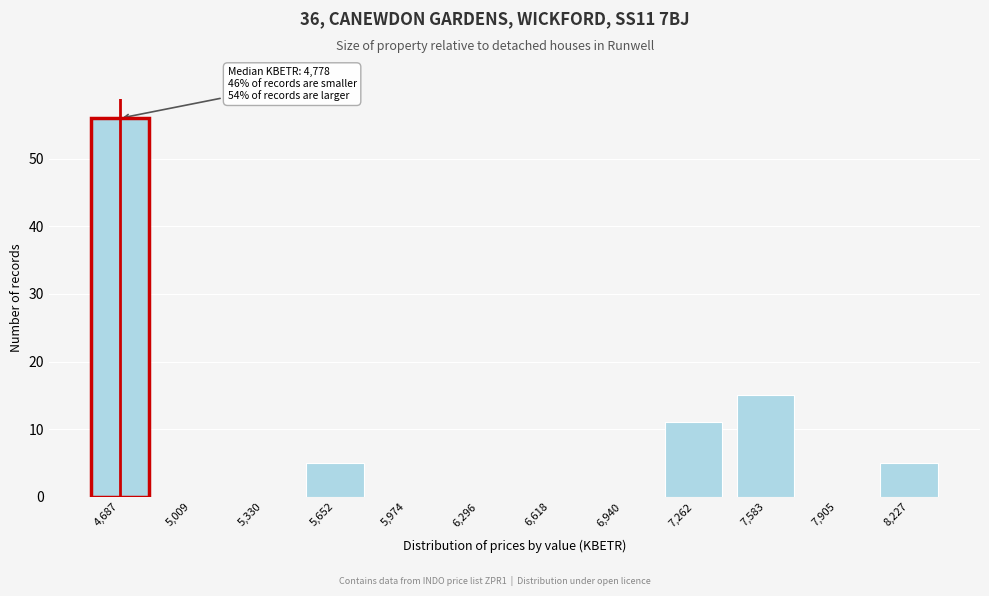

Reading left to right, transcribe all the data shown in this chart.

4,687=56	5,009=0	5,330=0	5,652=5	5,974=0	6,296=0	6,618=0	6,940=0	7,262=11	7,583=15	7,905=0	8,227=5